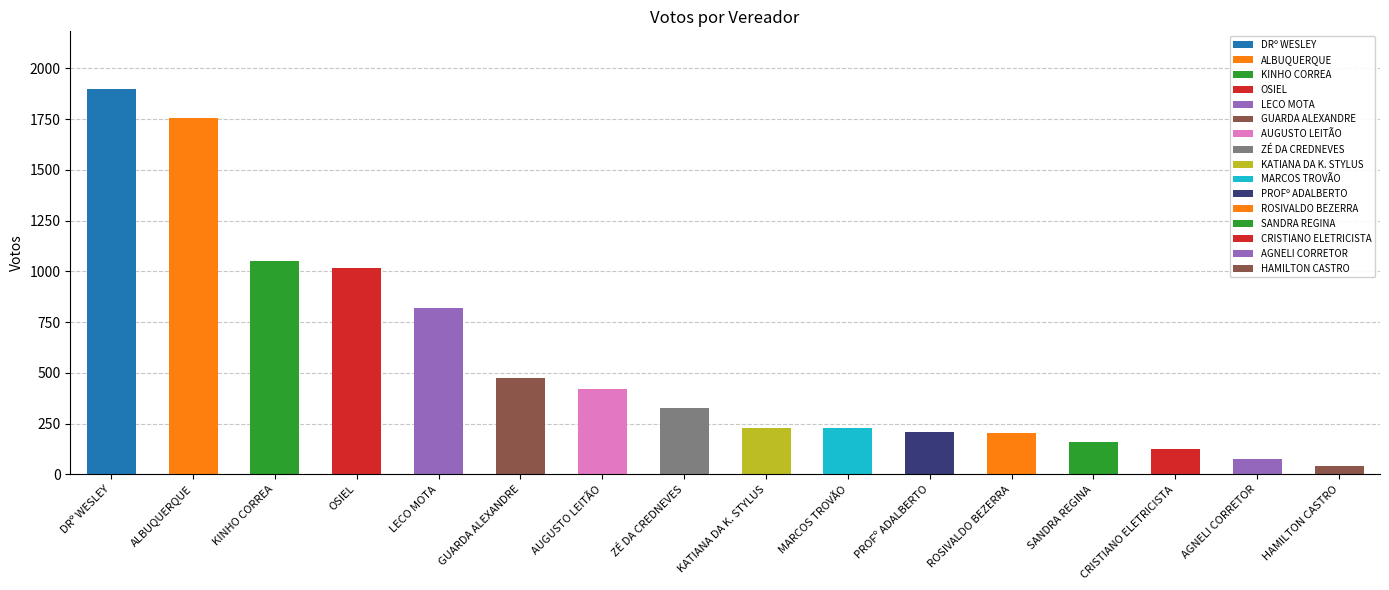

What is the greatest value displayed?

1898